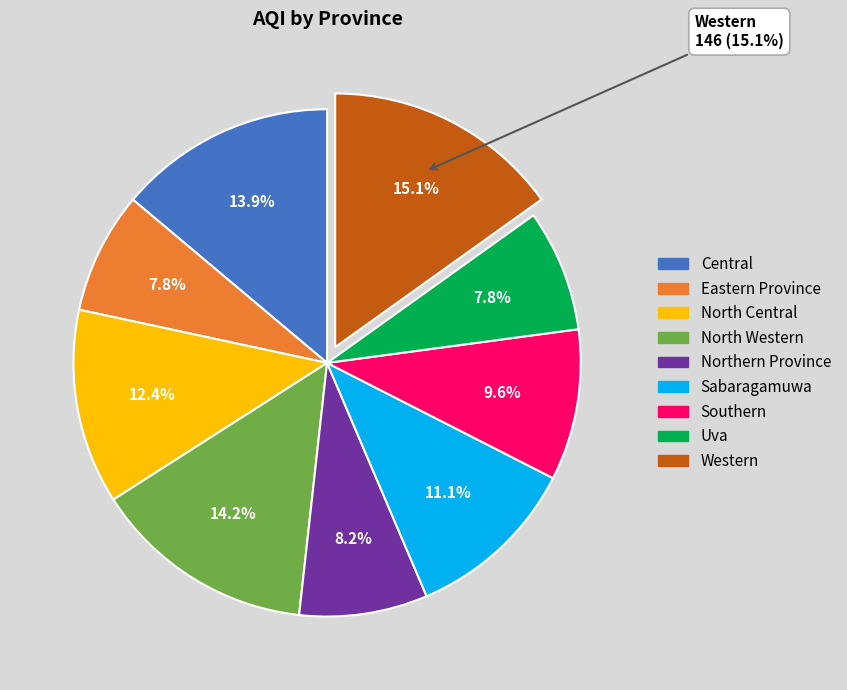

Rank the categories by value from lowest to highest.

Eastern Province, Uva, Northern Province, Southern, Sabaragamuwa, North Central, Central, North Western, Western